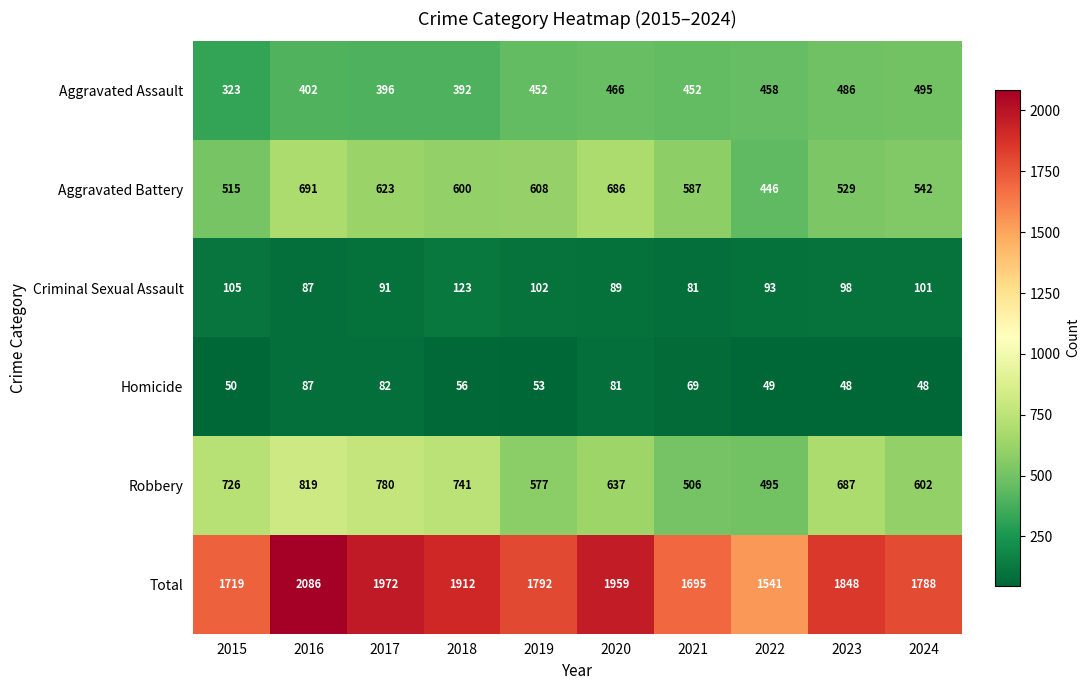

Which series changed the most between 2018 and 2020?

Robbery